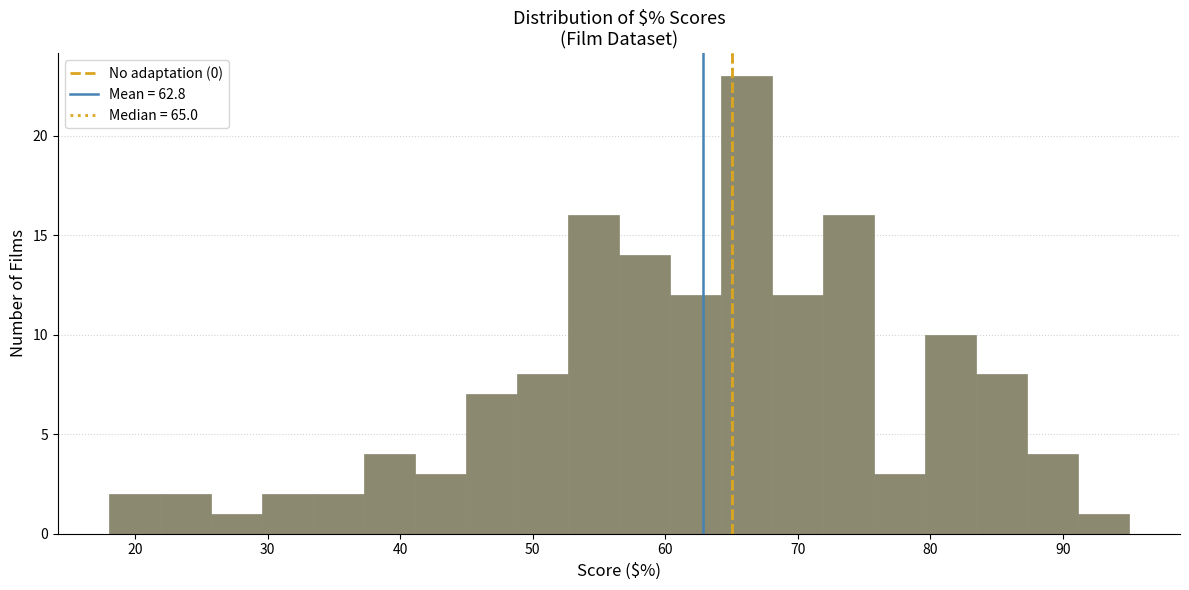

Around what value on the x-axis is the tallest bar? Give the approximate position of its centre, as read against the axis.

66